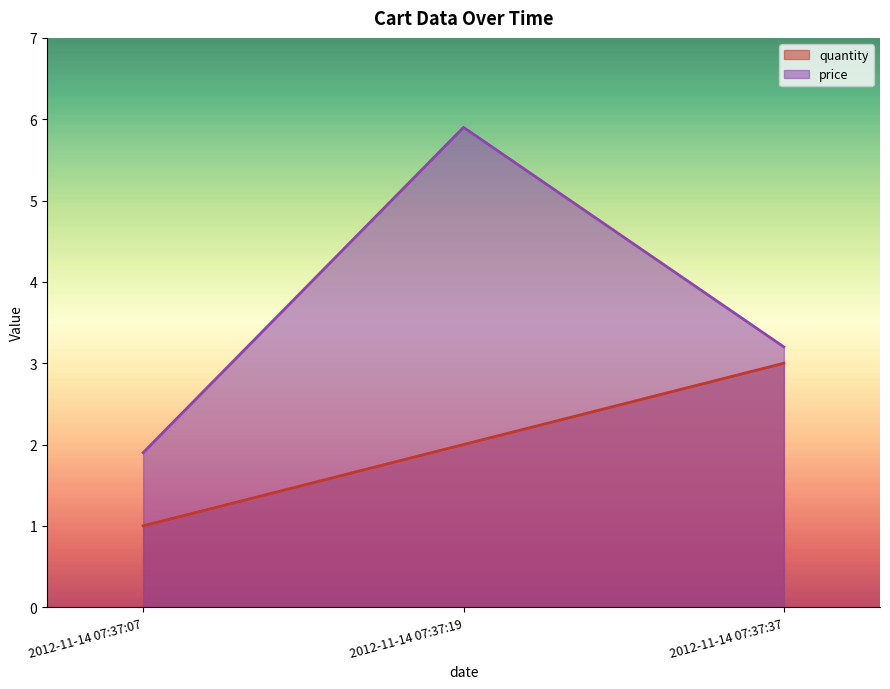

Reading left to right, what are all the values shown in this chart?

quantity: 1.0	2.0	3.0
price: 1.9	5.9	3.2